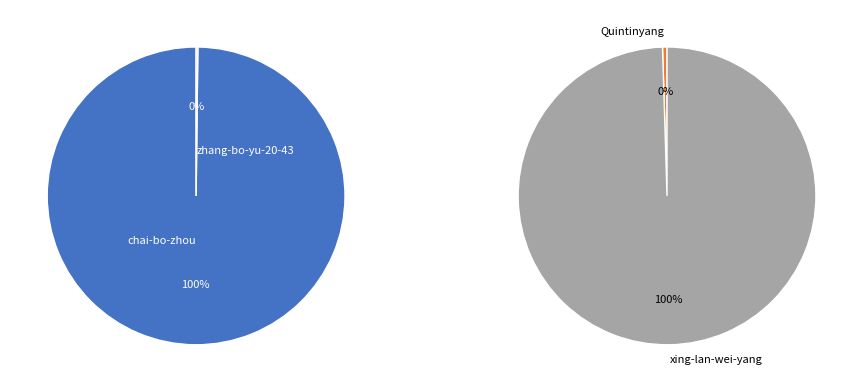

How many slices are in this pie chart?

4